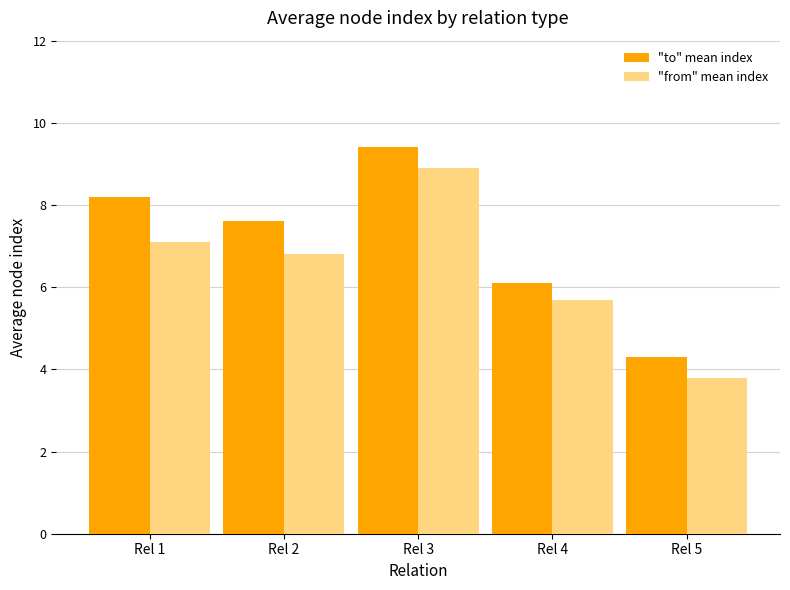

At Rel 4, list the series in order from largest to smallest.

"to" mean index, "from" mean index